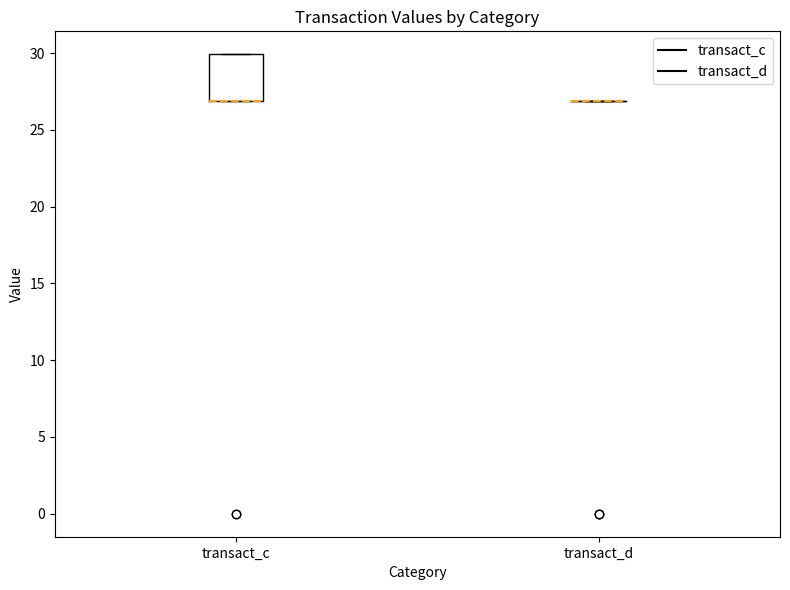

Reading left to right, read every box against the y-axis: the position of its median line, the range the box covers, and the ends of its whiskers. The values are not printed on the chart, so give them approximately, as read against the axis.

transact_c: median 27 (drawn on the box's lower edge), box 27 to 30, whiskers 27 to 30
transact_d: box collapsed to a line at 27, whiskers 27 to 27